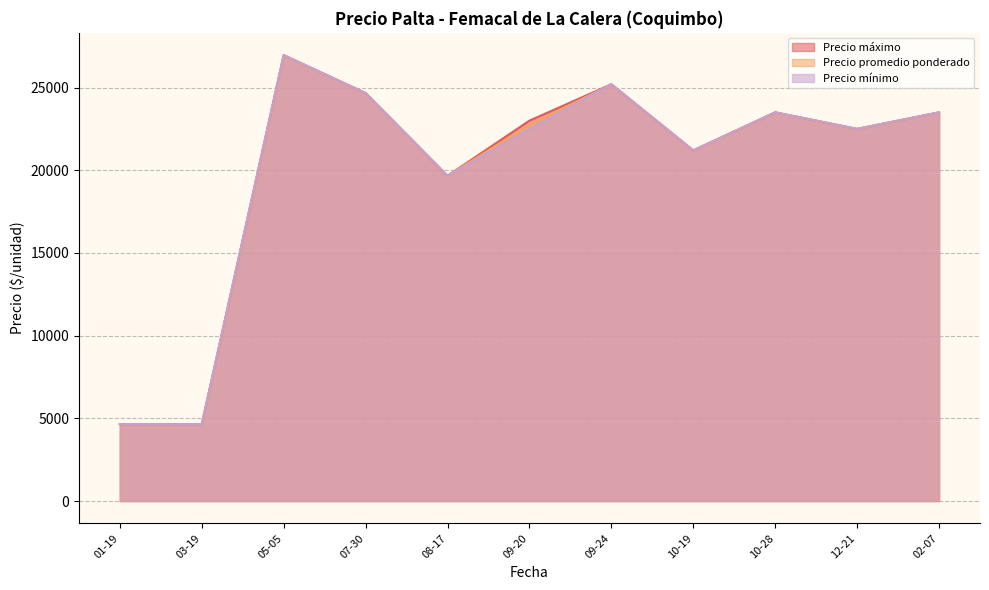

What is the highest value of the Precio mínimo series?

26960.0